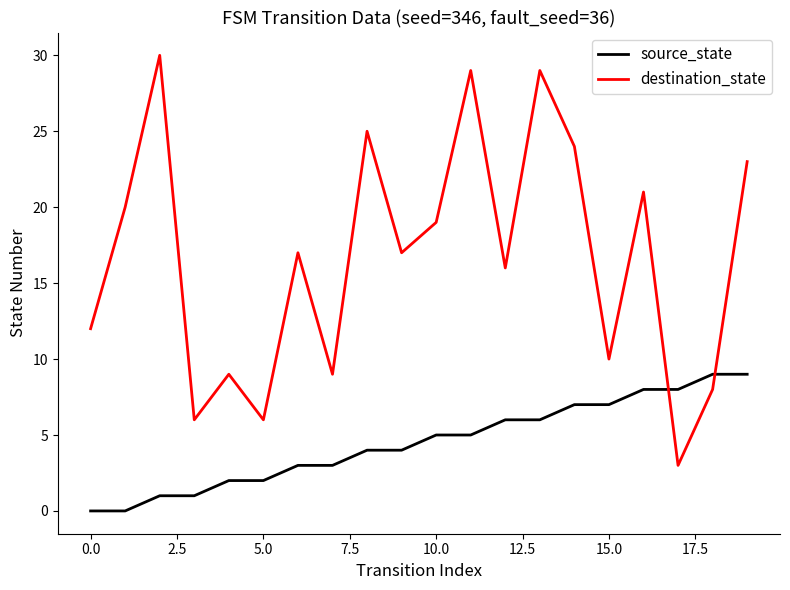

Does the chart display data point markers on the line(s)?

No